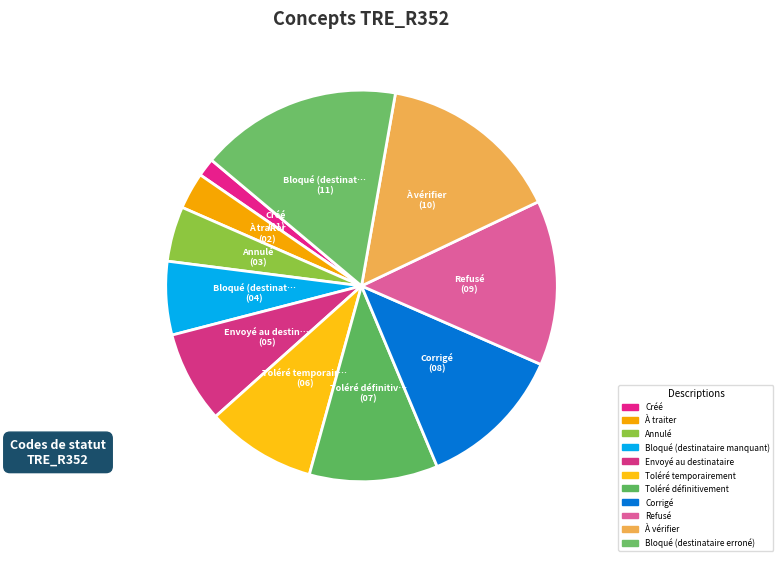

To the nearest percent, what portion does Créé represent?

2%